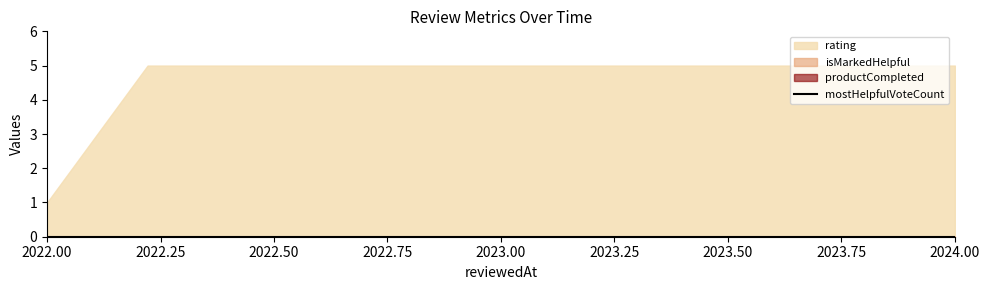

What is the total value across all series at 1663157639118?

5